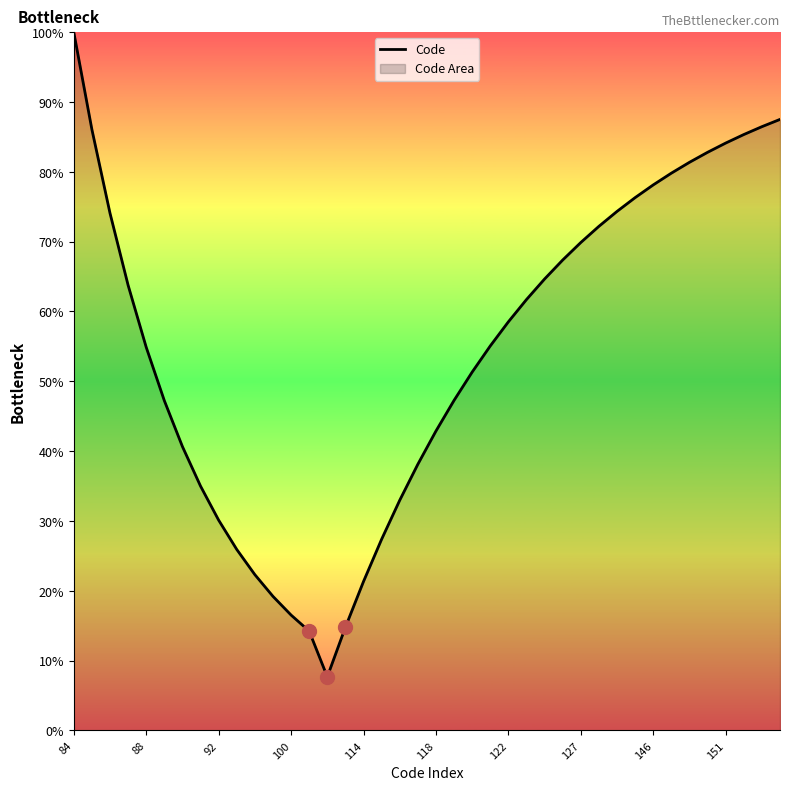

Read the value at 146.

78.1